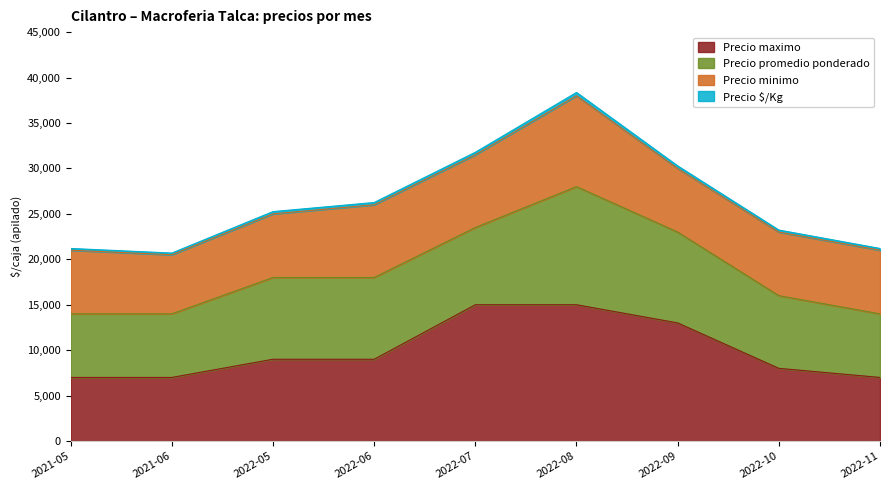

What is the highest value of the Precio maximo series?

15000